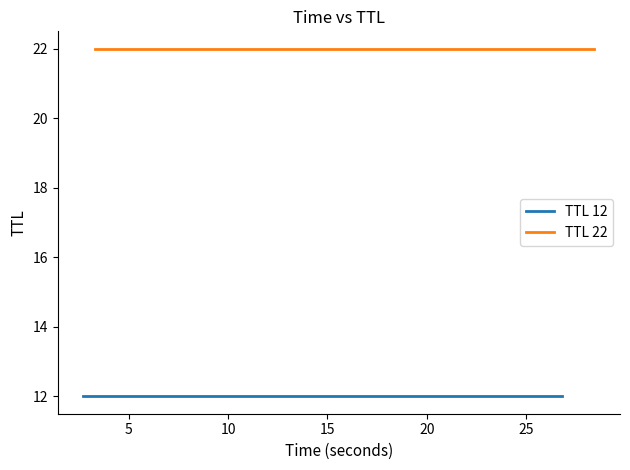

What is the spread (max minus min) of values at 5?

10